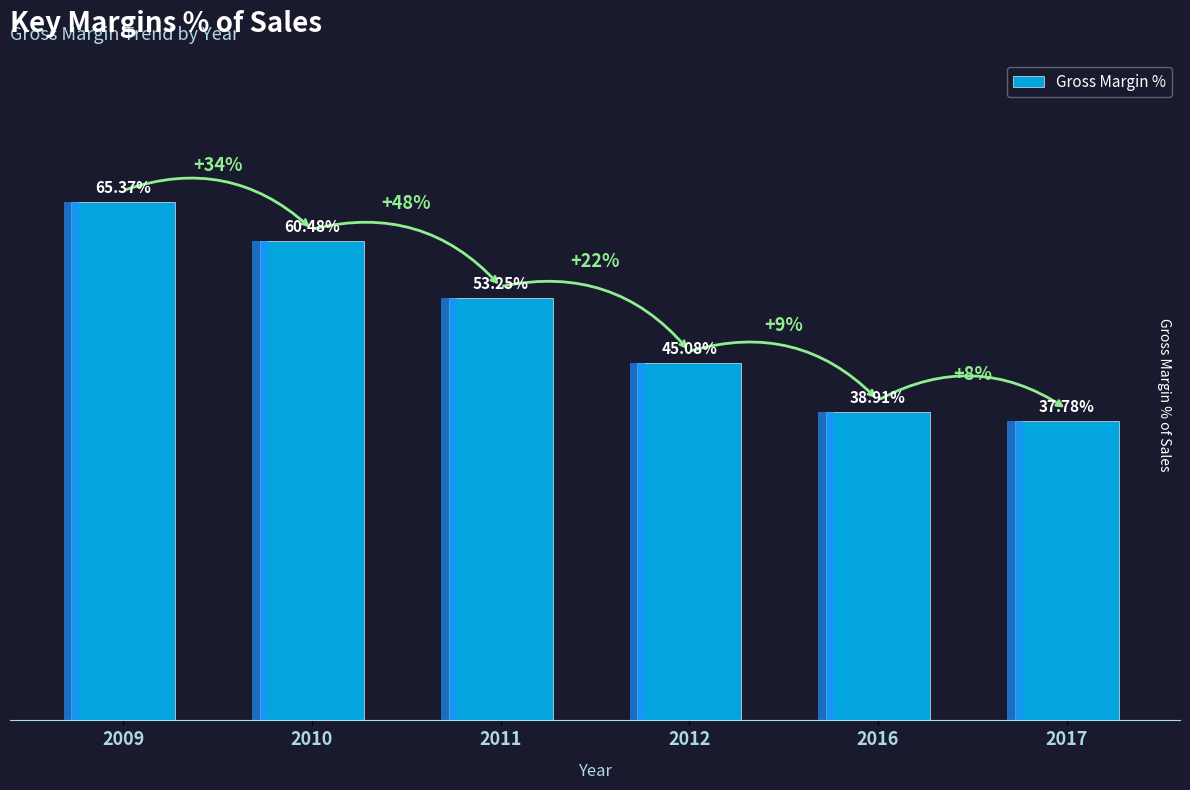

Reading right to left, list all the values displayed in this chart.

37.8	38.9	45.1	53.2	60.5	65.4